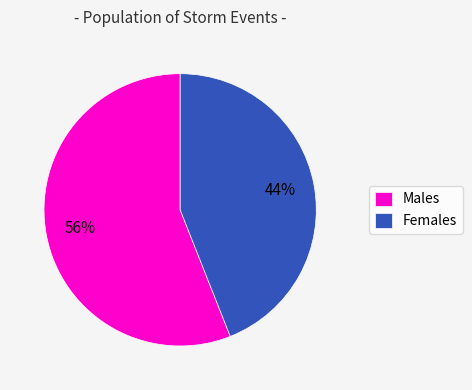

What is the ratio of the value at Females to the value at Males?

0.8